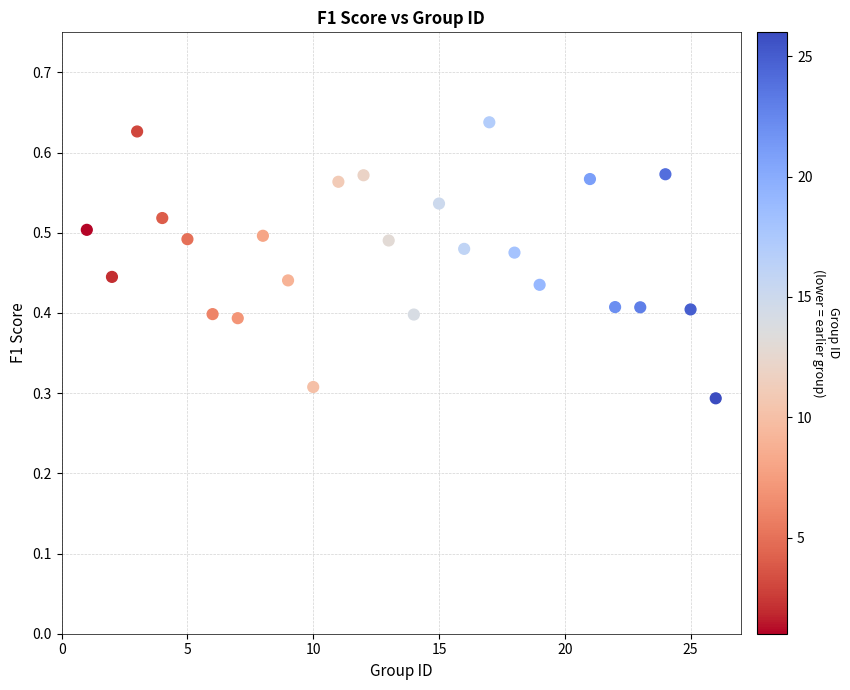

What is the range of X values (max minus min)?

25.0